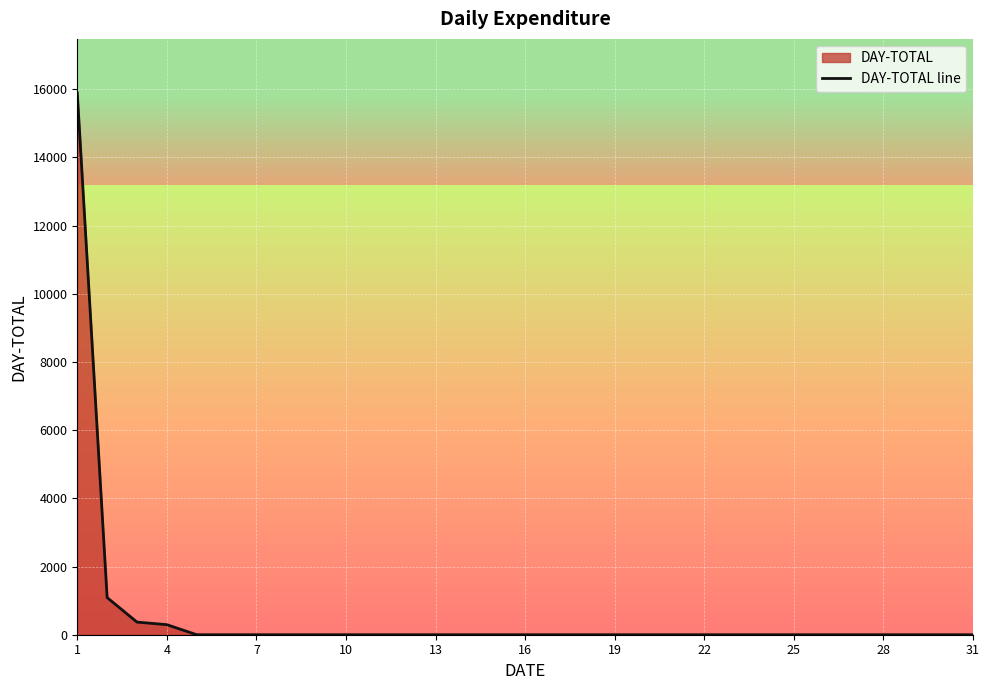

Reading left to right, extract all data points from this chart.

15888	1090	370	295	0	0	0	0	0	0	0	0	0	0	0	0	0	0	0	0	0	0	0	0	0	0	0	0	0	0	0